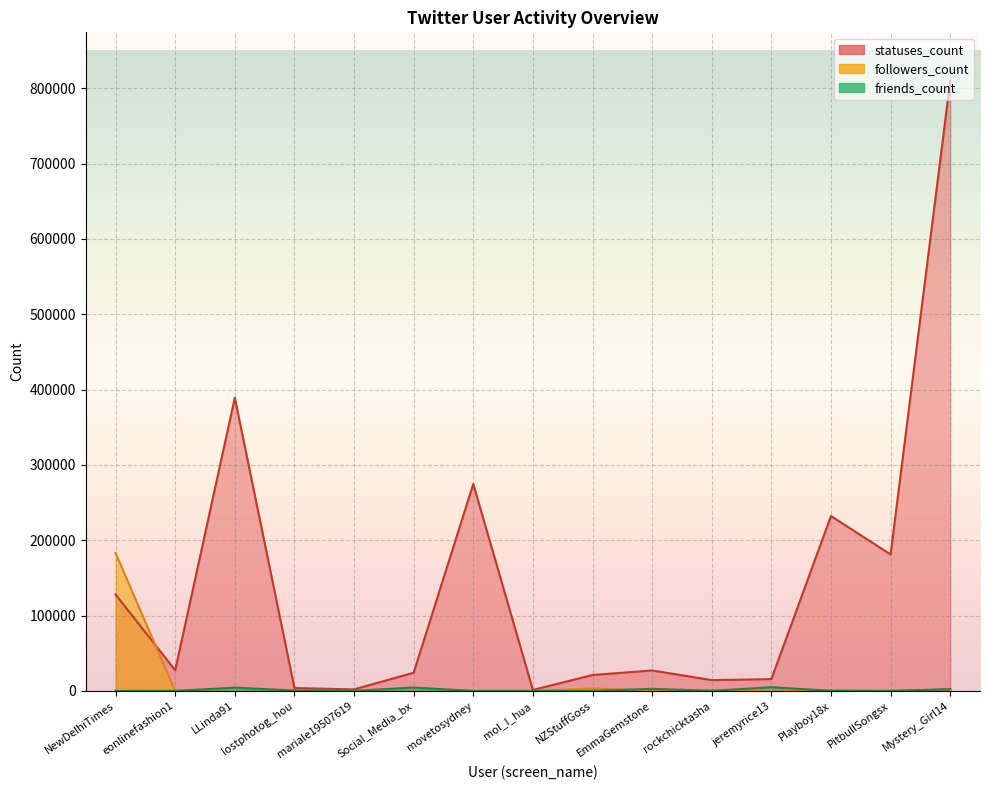

What are all the series names shown in the legend?

statuses_count, followers_count, friends_count